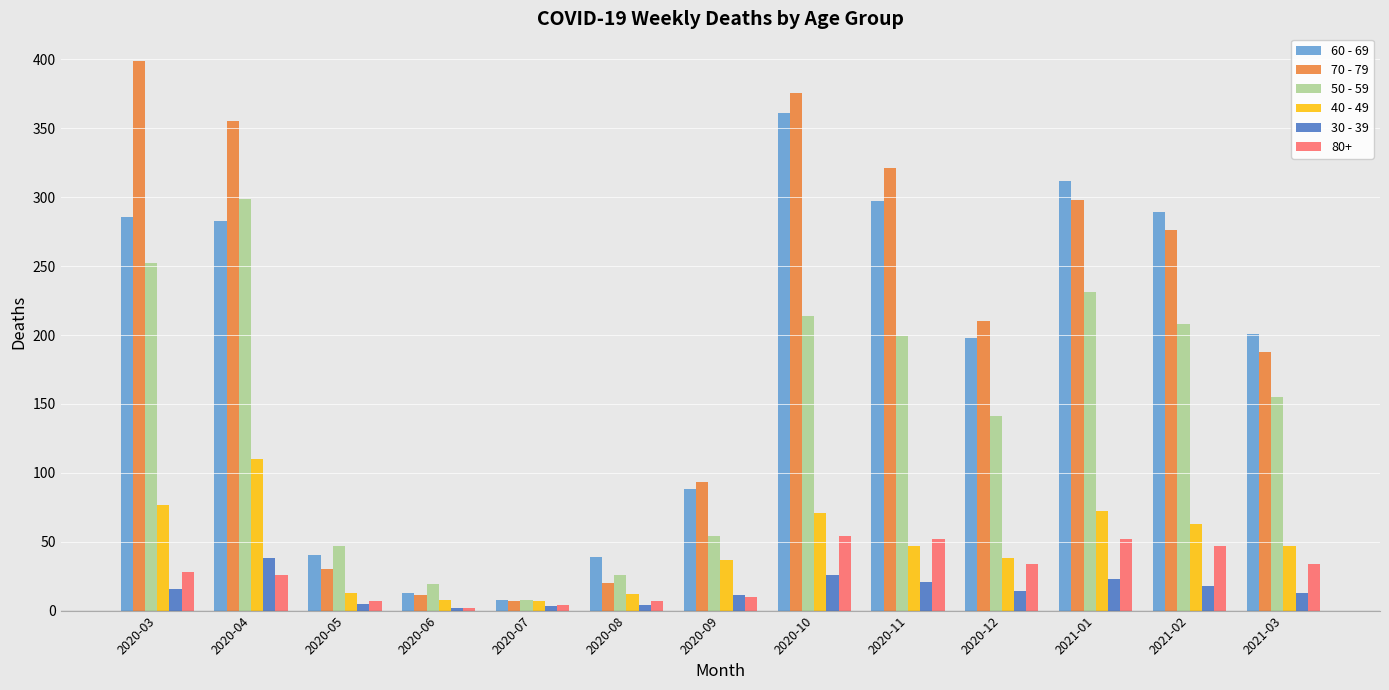

What is the difference between the maximum and minimum values in the 60 - 69 series?

353